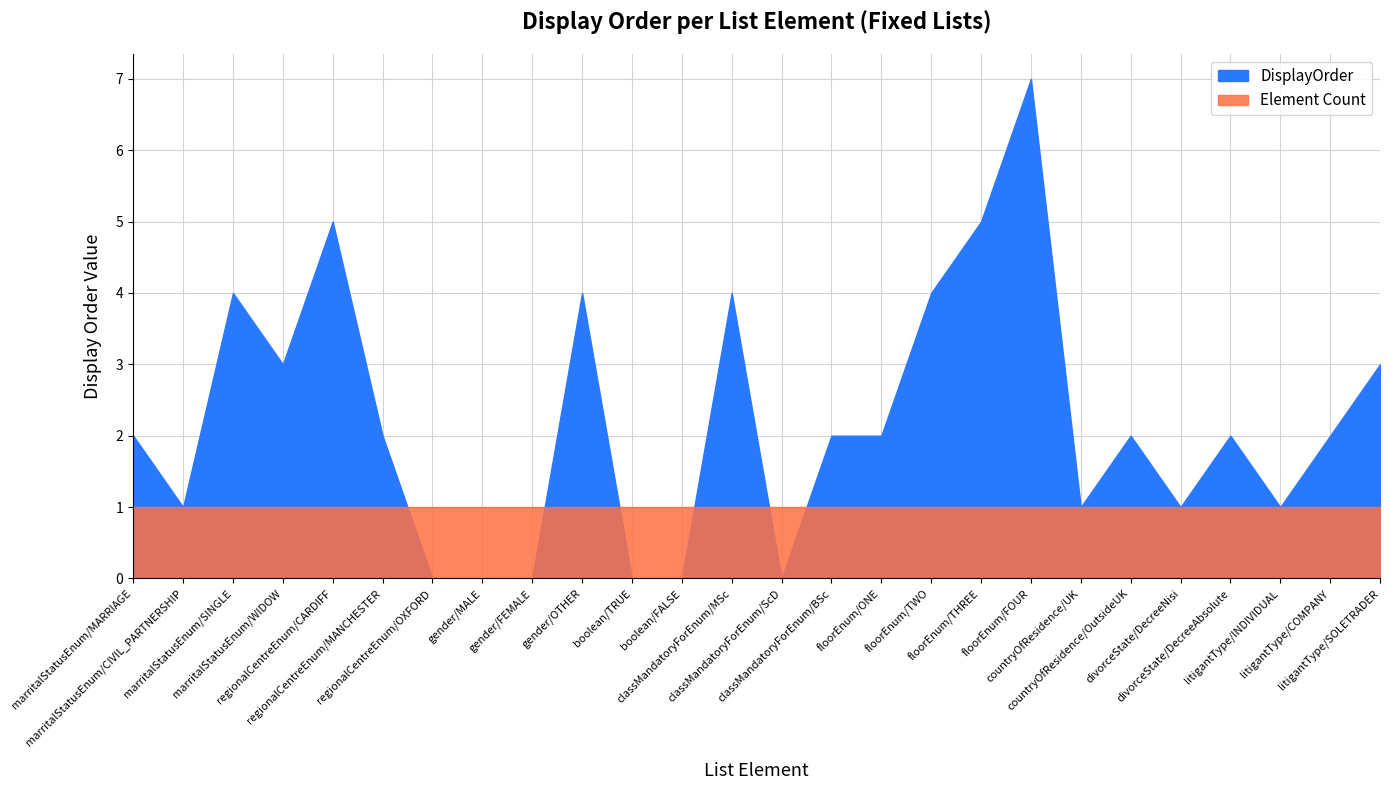

What is the value of the 15th point from the left?

2